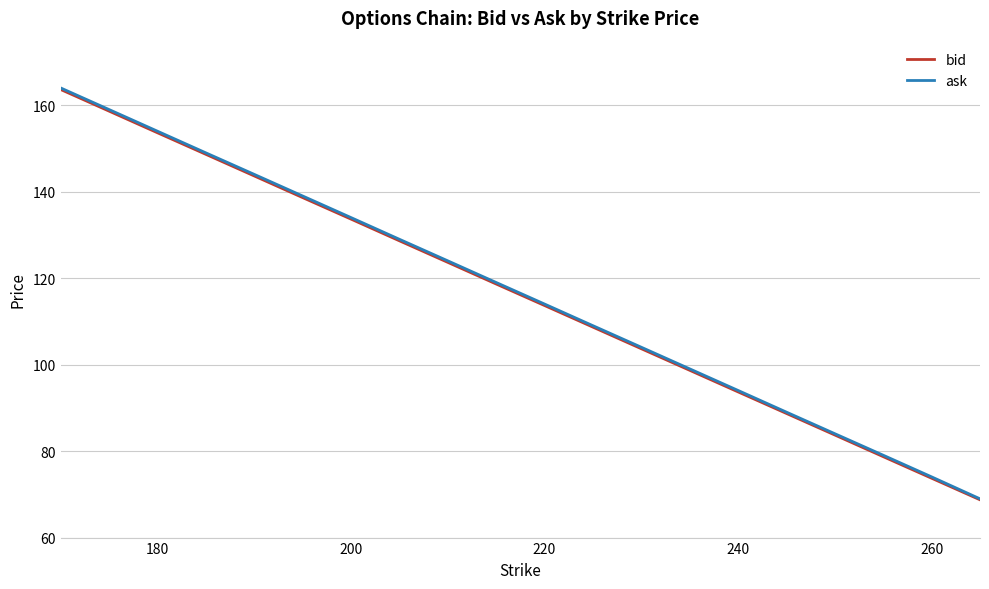

What is the maximum value shown in the chart?

164.1